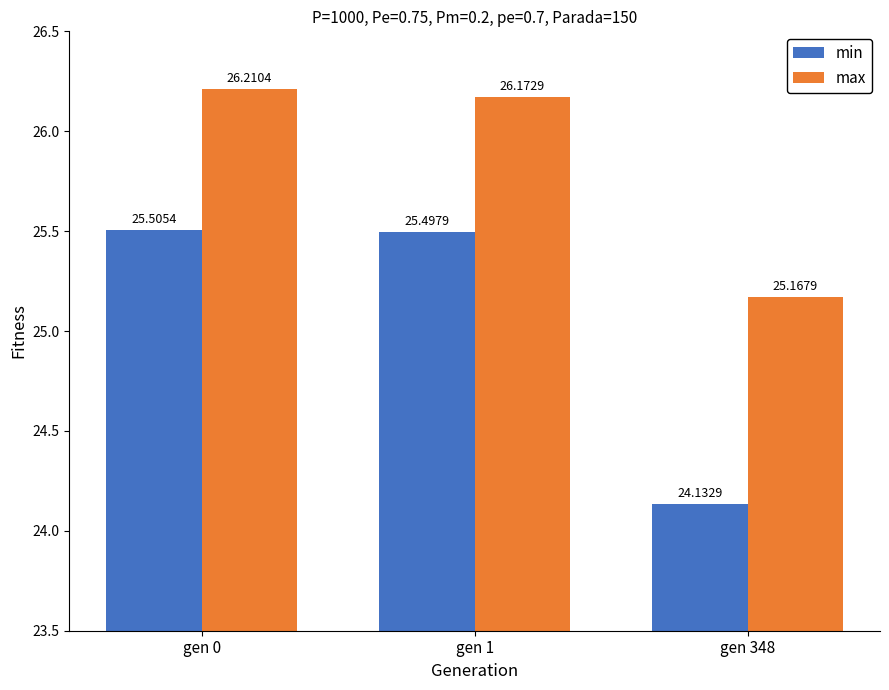

What is the average value of the min series?

25.0